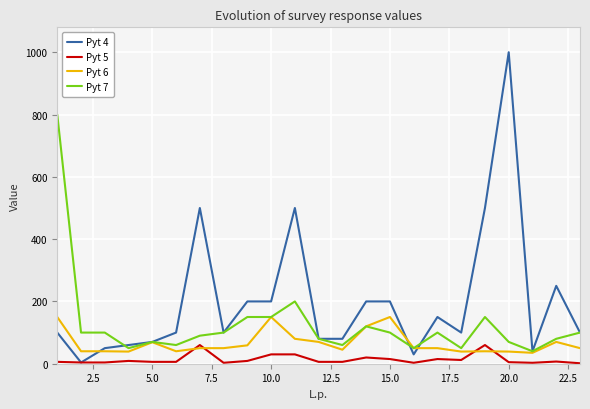

Rank the series by their maximum value, from highest to lowest.

Pyt 4, Pyt 7, Pyt 6, Pyt 5